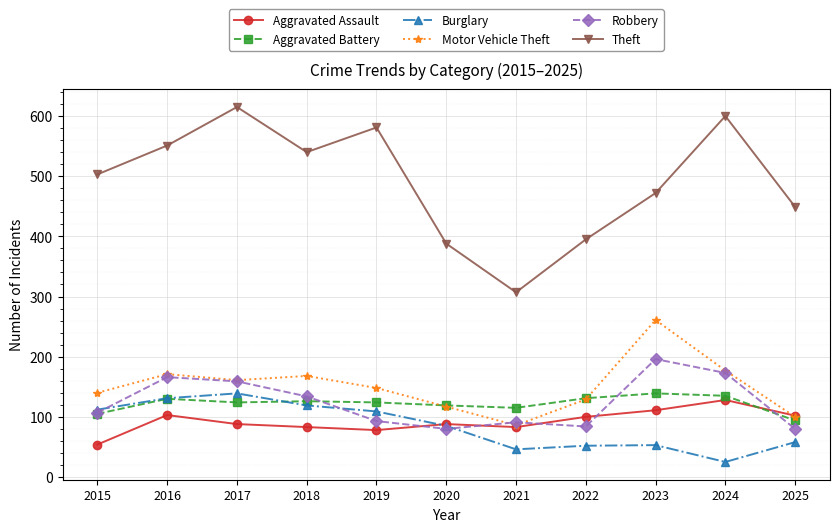

In Motor Vehicle Theft, how many points are lower than both neighbors (excluding endpoints)?

2